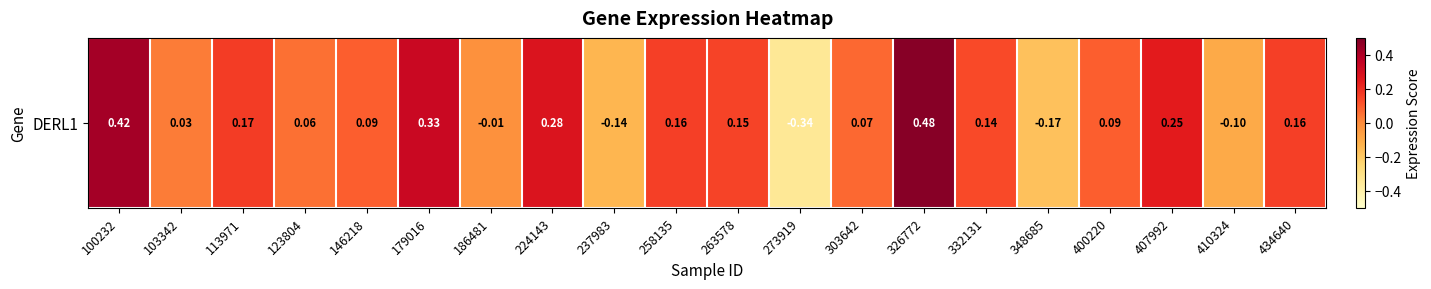

At which label does the data first exceed 0?

100232